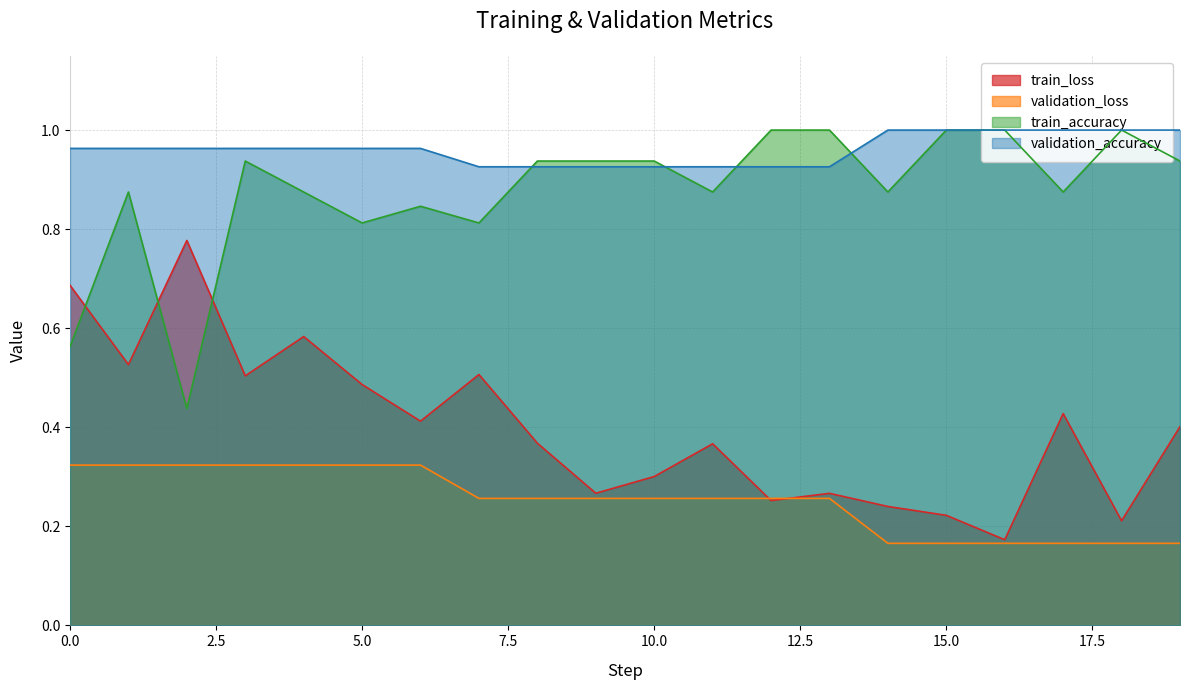

Reading left to right, extract all data points from this chart.

train_loss: 0.7	0.5	0.8	0.5	0.6	0.5	0.4	0.5	0.4	0.3	0.3	0.4	0.3	0.3	0.2	0.2	0.2	0.4	0.2	0.4
train_accuracy: 0.6	0.9	0.4	0.9	0.9	0.8	0.8	0.8	0.9	0.9	0.9	0.9	1.0	1.0	0.9	1.0	1.0	0.9	1.0	0.9
validation_loss: 0.3	0.3	0.3	0.3	0.3	0.3	0.3	0.3	0.3	0.3	0.3	0.3	0.3	0.3	0.2	0.2	0.2	0.2	0.2	0.2
validation_accuracy: 1.0	1.0	1.0	1.0	1.0	1.0	1.0	0.9	0.9	0.9	0.9	0.9	0.9	0.9	1.0	1.0	1.0	1.0	1.0	1.0